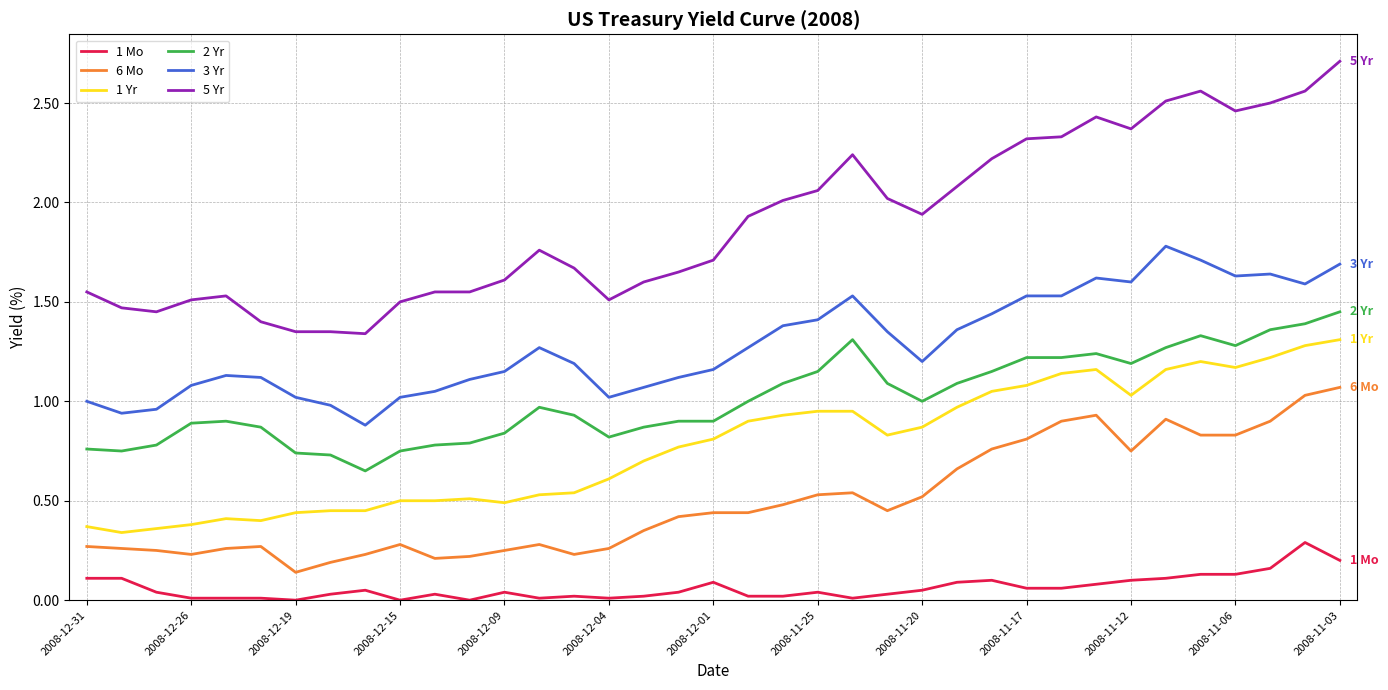

True or false: 2 Yr and 3 Yr intersect in this chart.

False